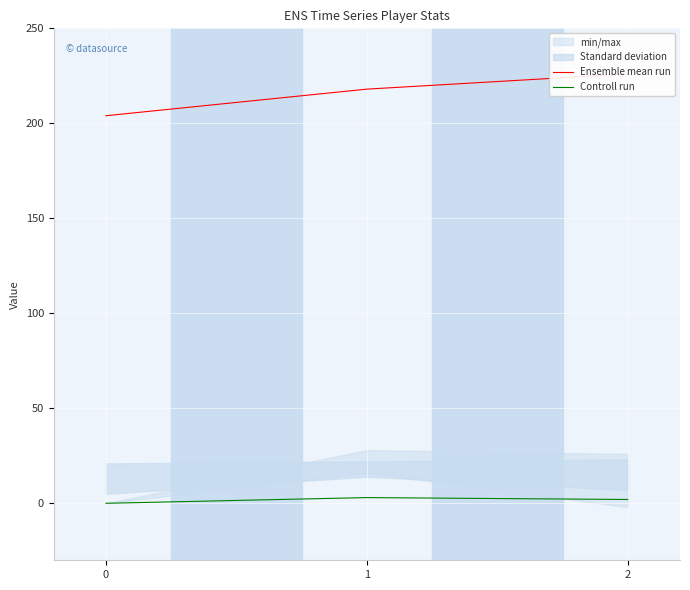

What is the difference between the Controll run values at 1 and 0?

3